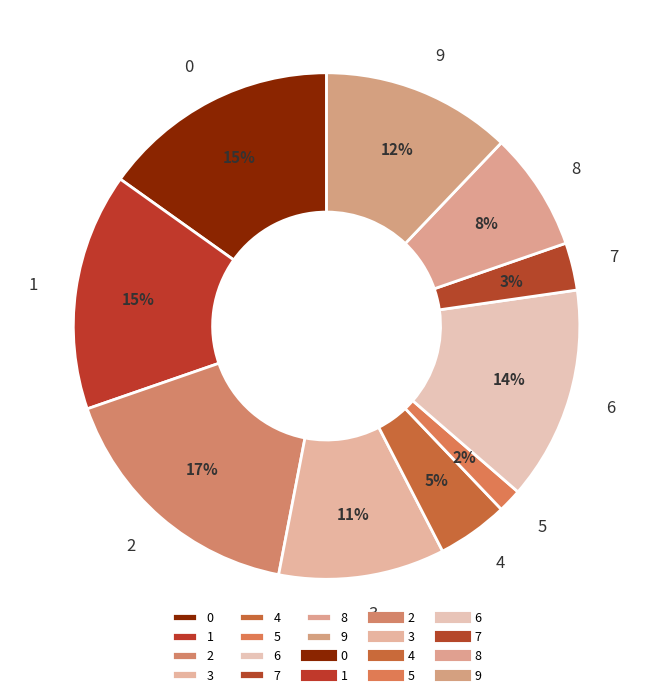

Which category has the smallest portion of the pie?

5